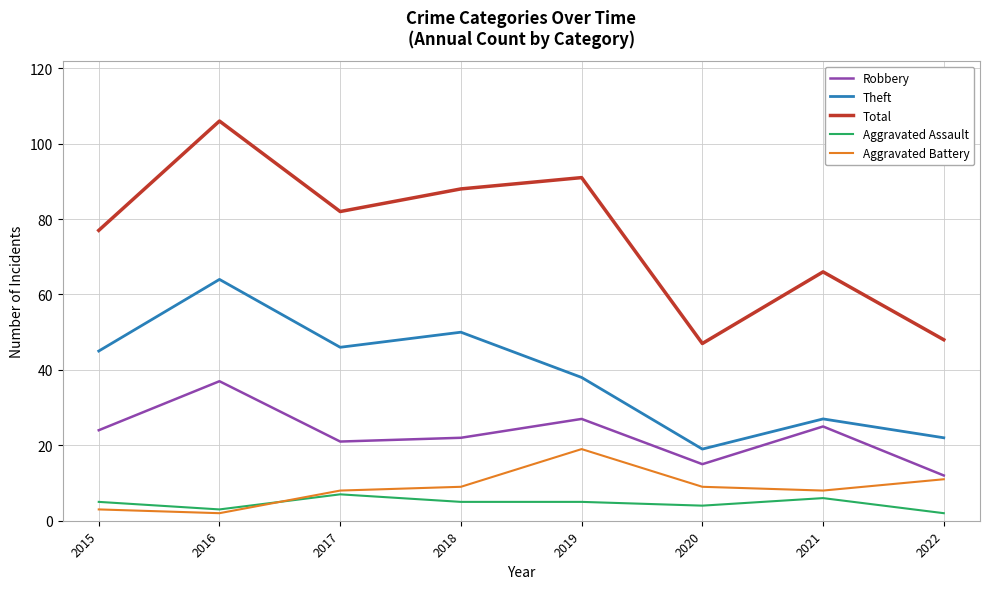

What value does the Robbery series have at 2015, to the nearest 10?

20